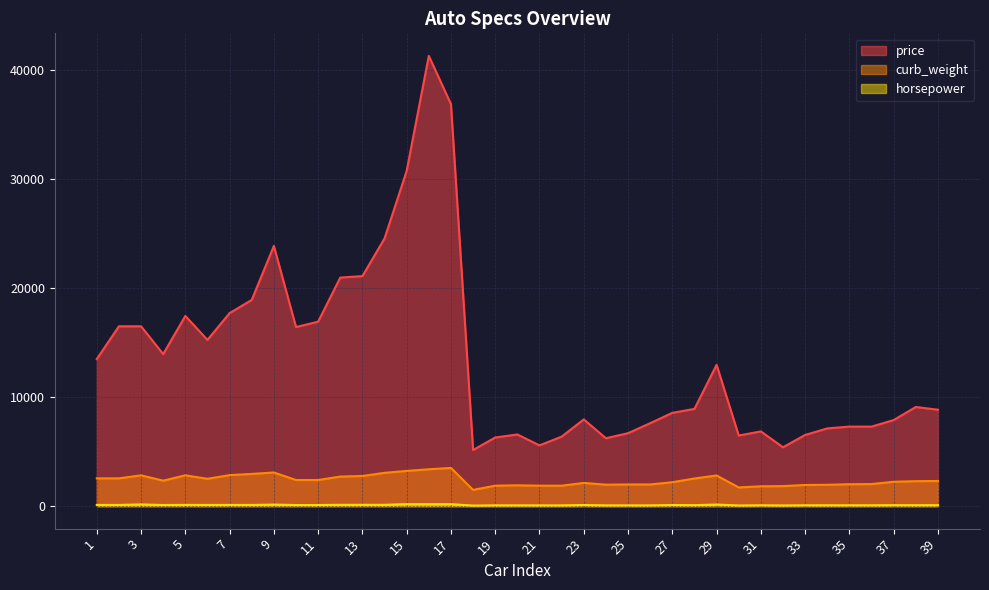

How many categories are shown in the chart?

39